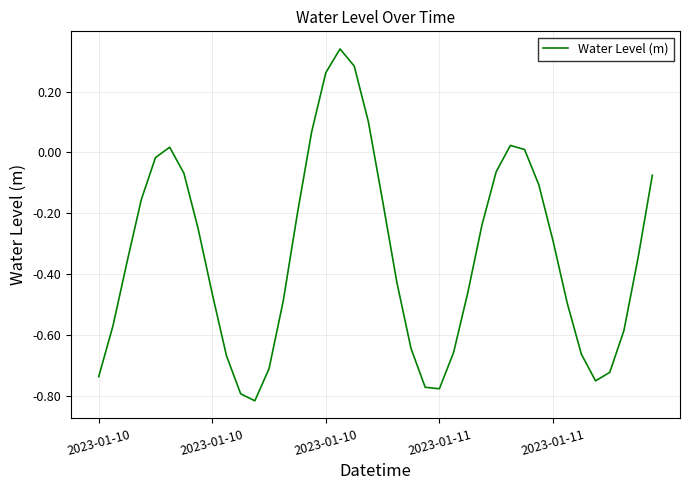

What is the difference between the maximum and minimum values?

1.2